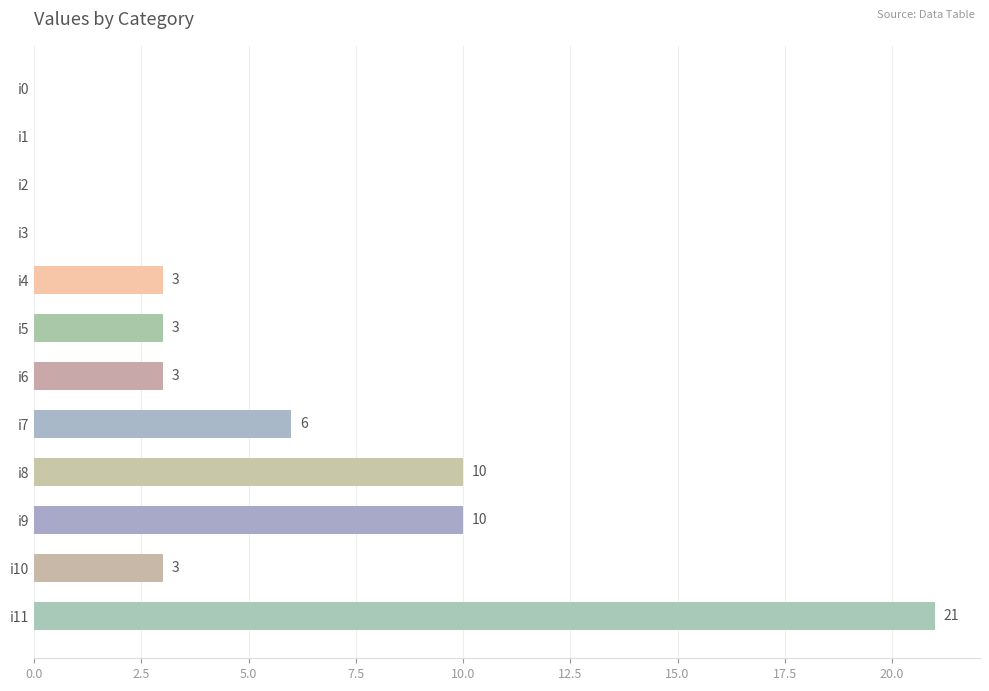

What is the sum of all values?

59